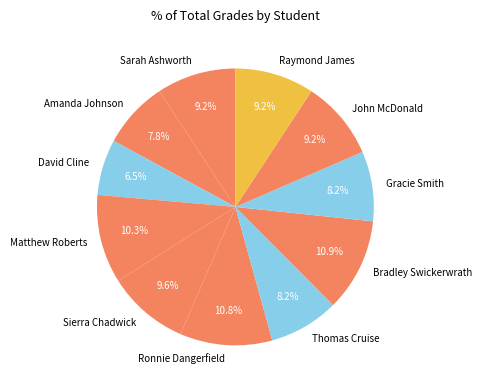

To the nearest percent, what percentage of the pie is Raymond James?

9%